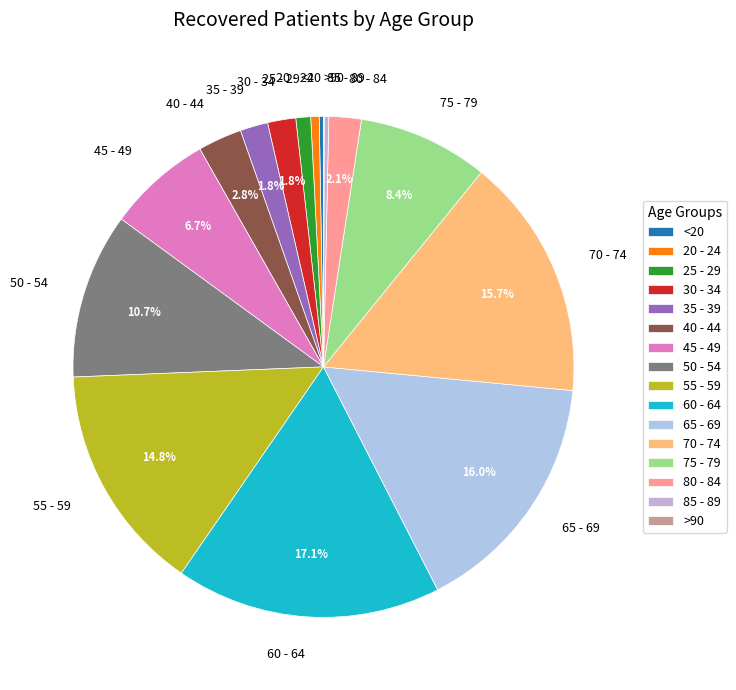

Which slice is the largest?

60 - 64